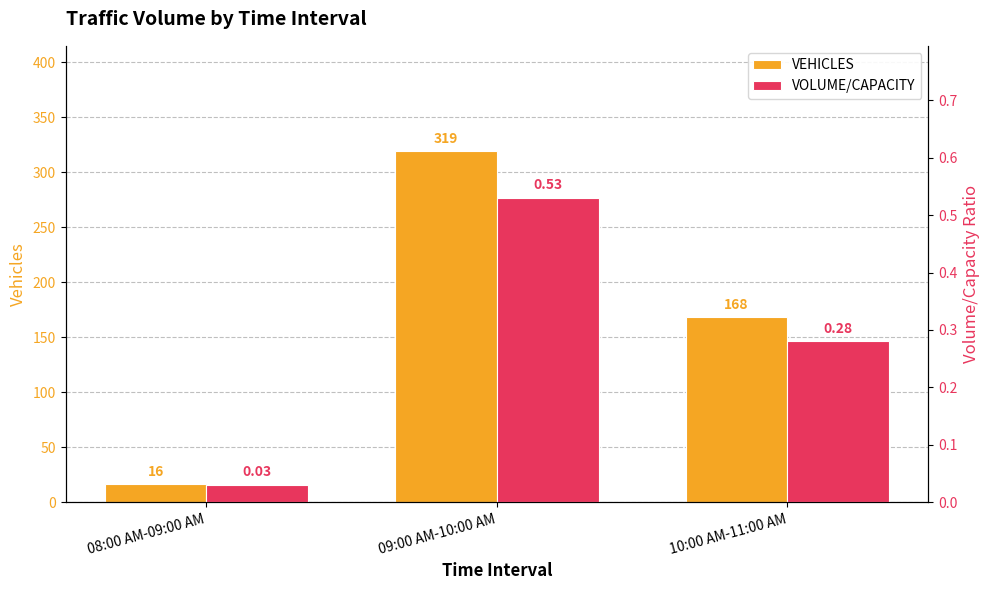

At which category does the chart reach its minimum across all series?

08:00 AM-09:00 AM